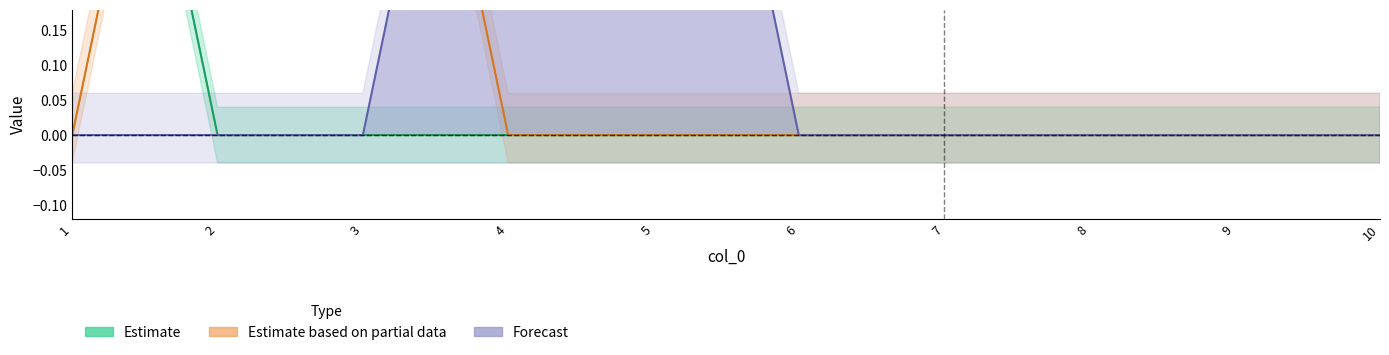

Reading right to left, extract all data points from this chart.

Estimate: 0	0	0	0	0	0	0	0	0	1
Estimate based on partial data: 0	0	0	0	0	0	0	1	1	0
Forecast: 0	0	0	0	0	1	1	0	0	0